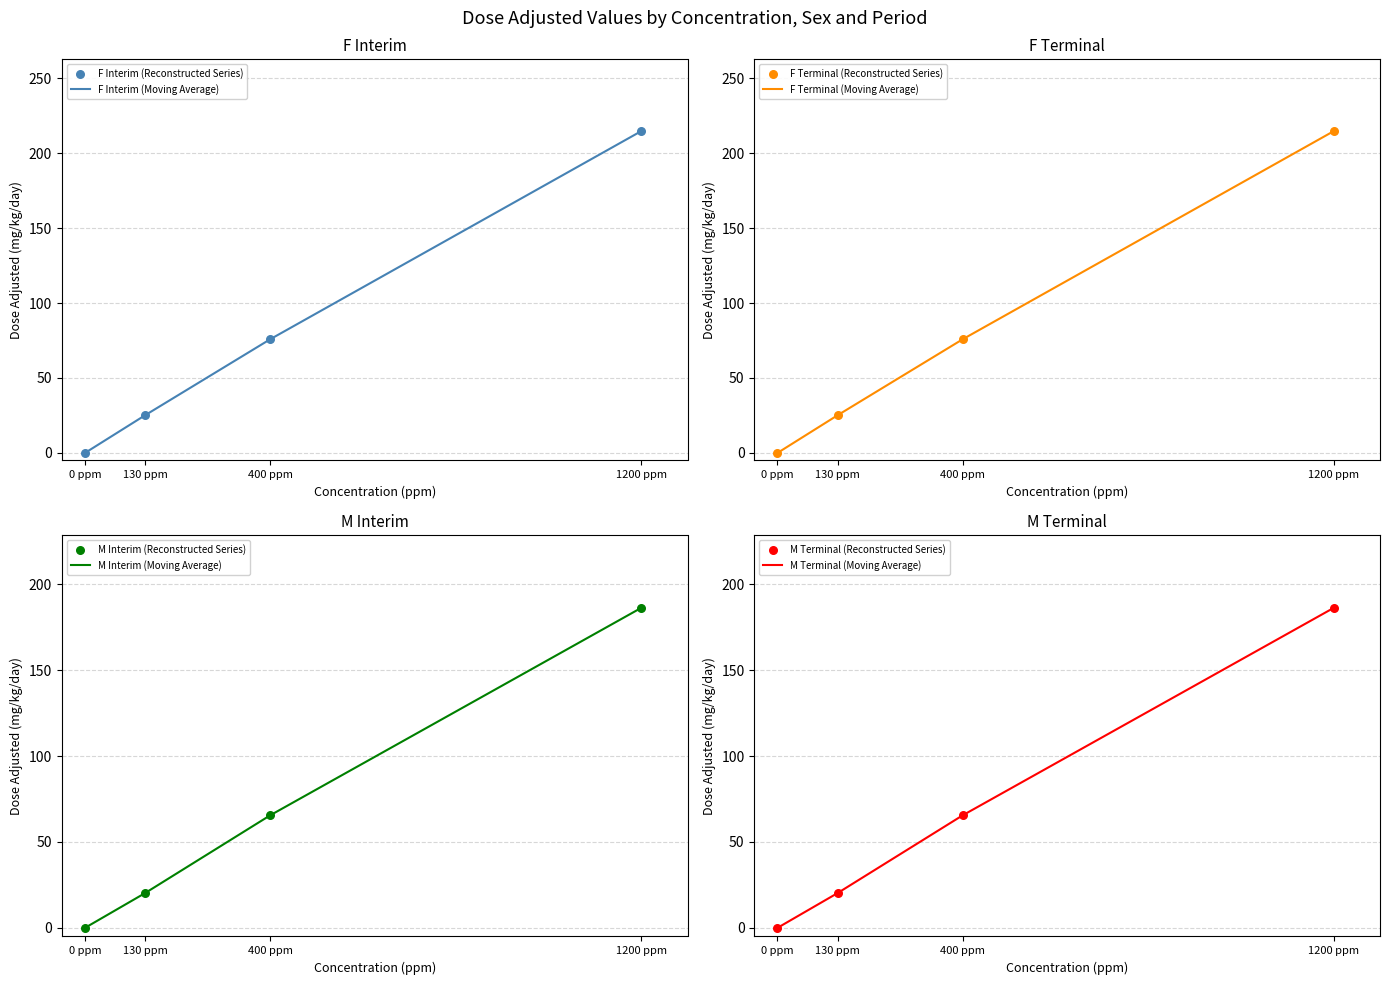

Which series has the largest Y range (max minus min)?

F_interim_dose_adjusted